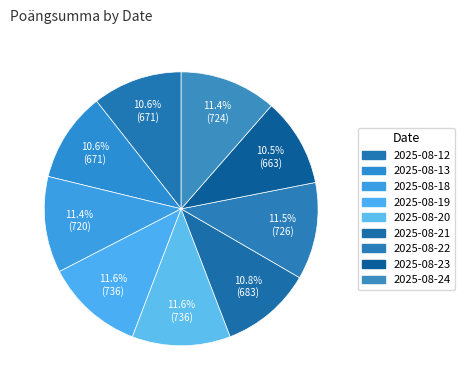

To the nearest percent, what is the average slice percentage?

11%